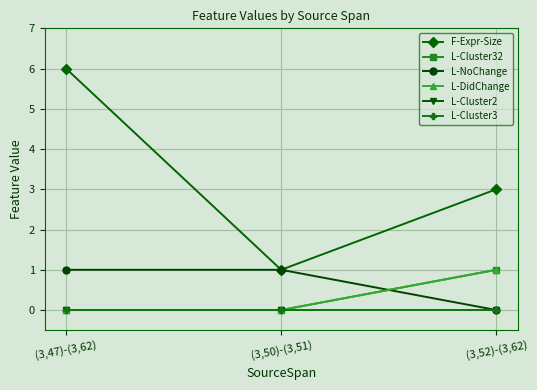

Is it true that F-Expr-Size equals 2 at (3,52)-(3,62)?

False